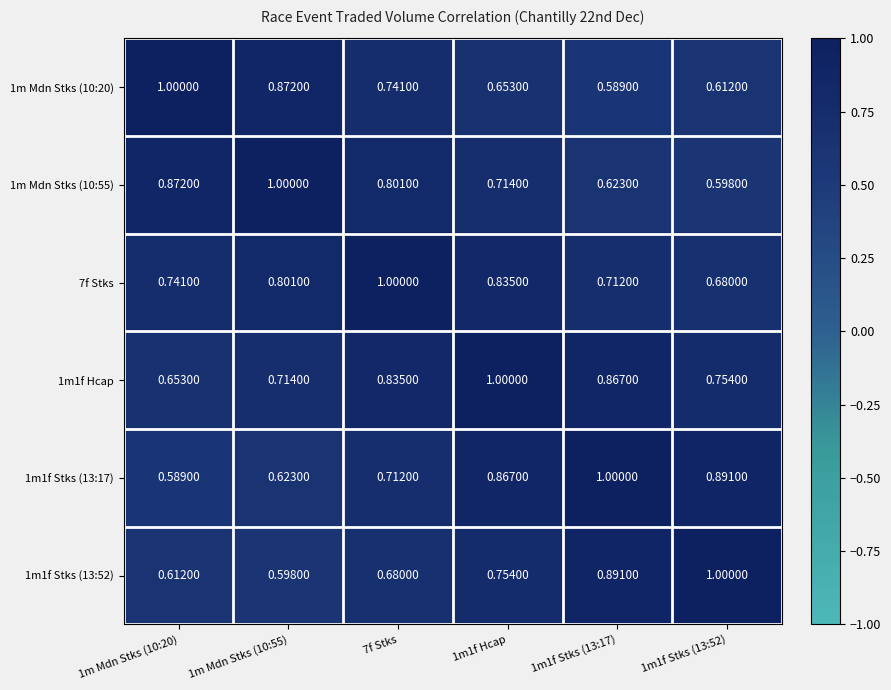

Which series has the largest total across all categories?

1m1f Hcap